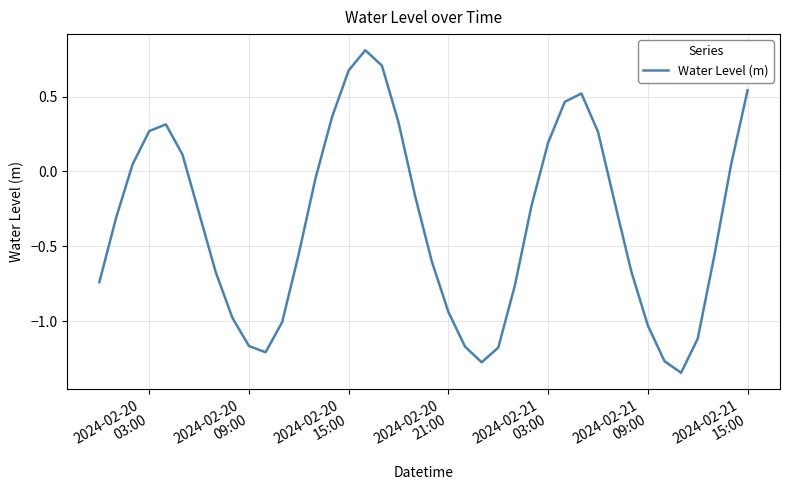

What is the difference between the maximum and minimum values?

2.2